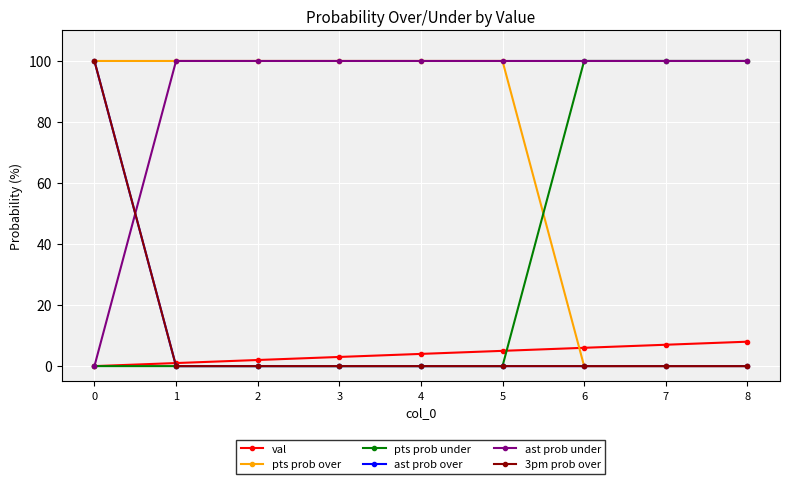

True or false: val has more than 2 interior local peaks.

False